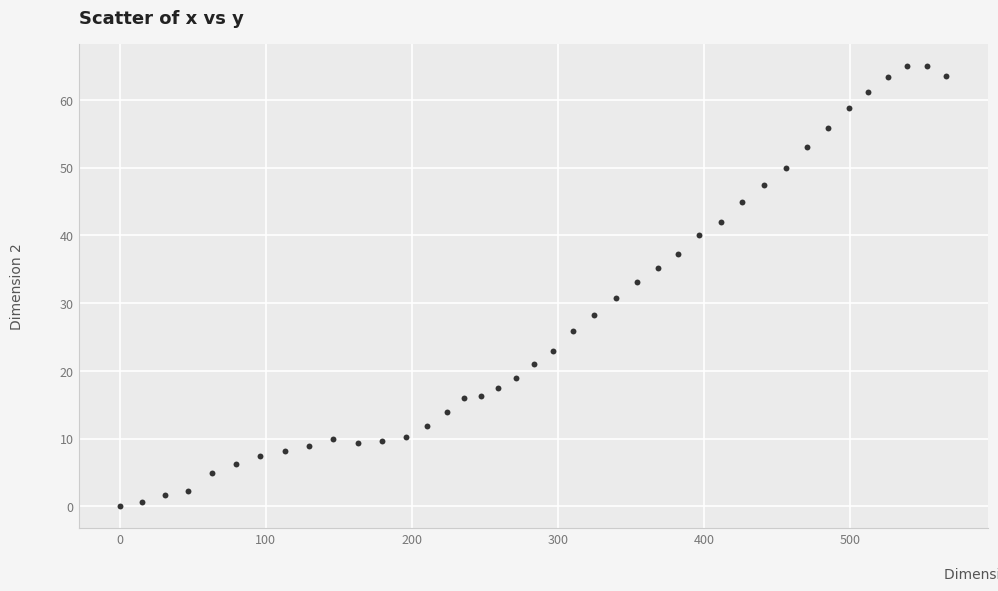

What is the range of Y values (max minus min)?

65.0